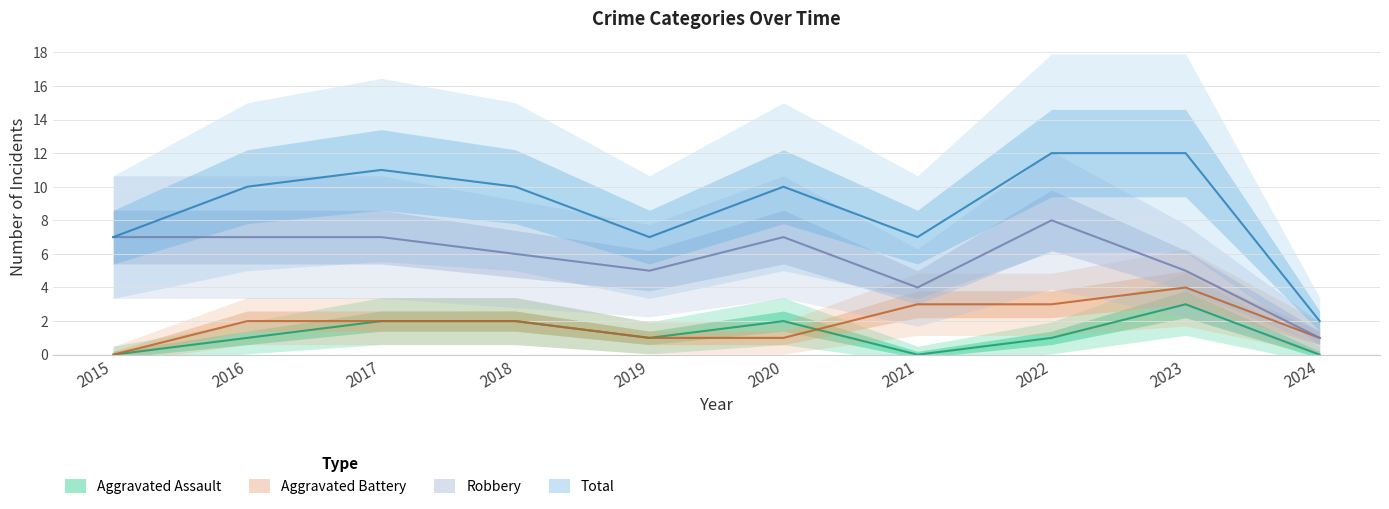

How many positive values does the Aggravated Battery series have?

9